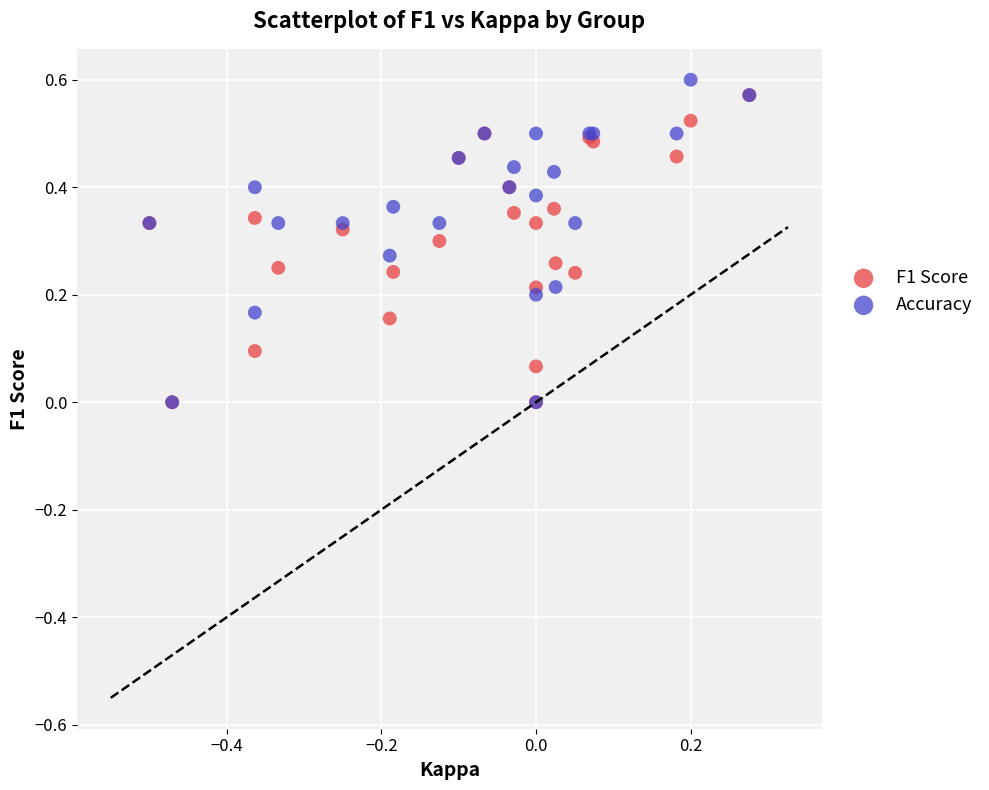

What are all the series names shown in the legend?

F1 Score, Accuracy